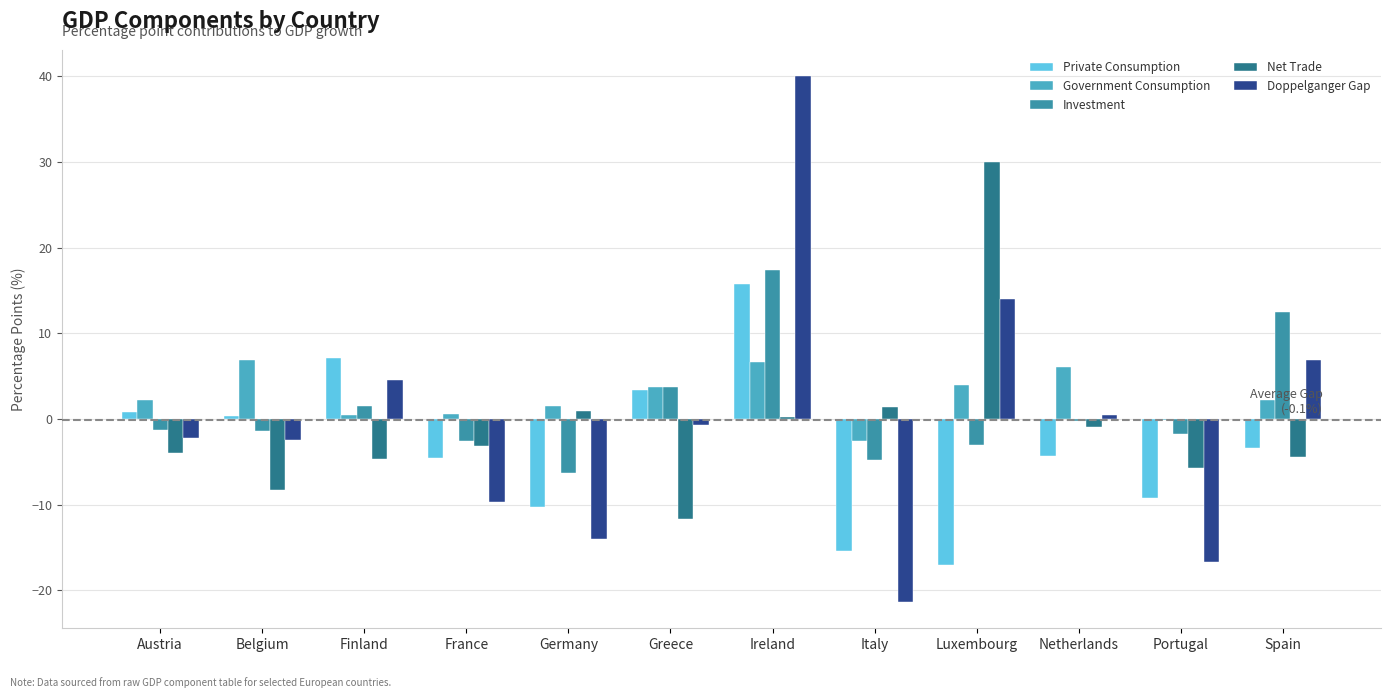

What value does the Private Consumption series have at Italy?

-15.4